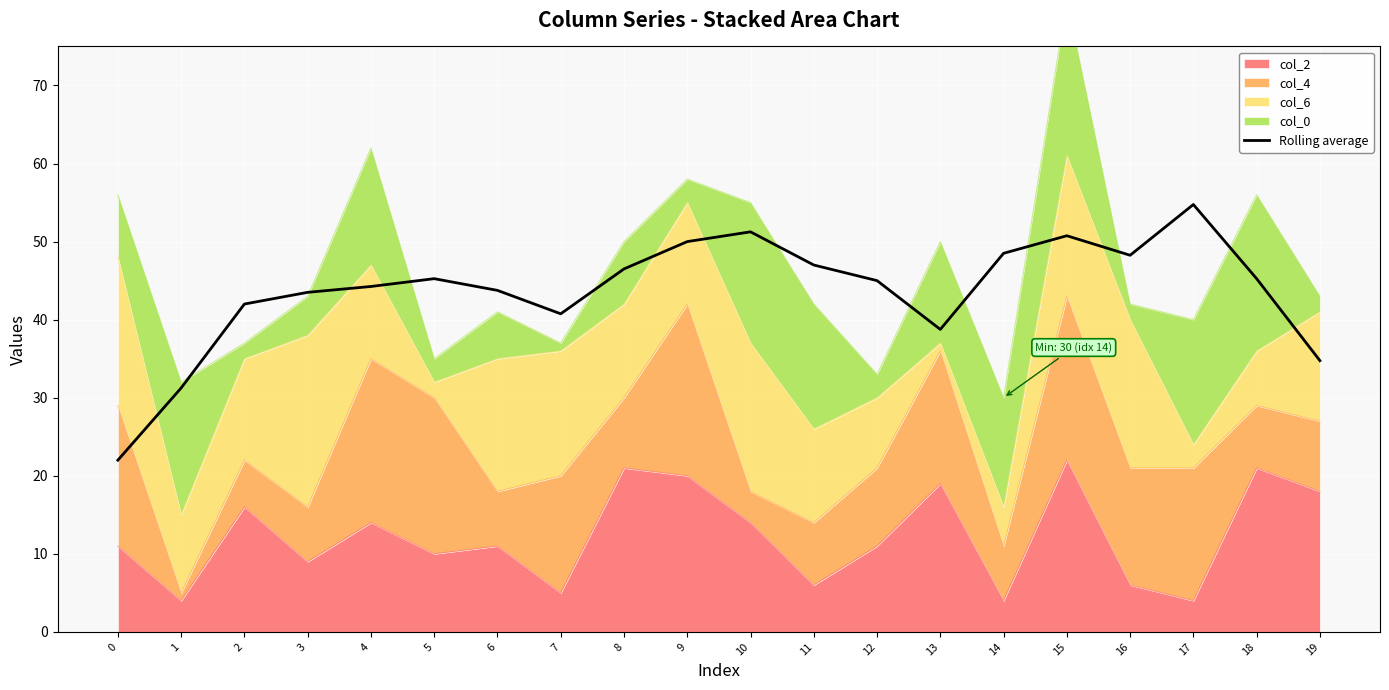

List the labels in order of value, smallest first.

0, 1, 19, 13, 7, 2, 3, 6, 4, 12, 5, 18, 8, 11, 16, 14, 9, 15, 10, 17